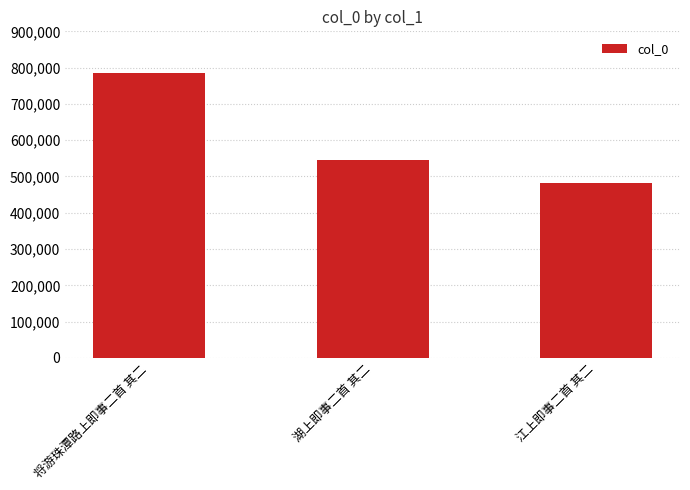

Is it true that the value at 将游珠潭路上即事二首 其二 is 343165?

False